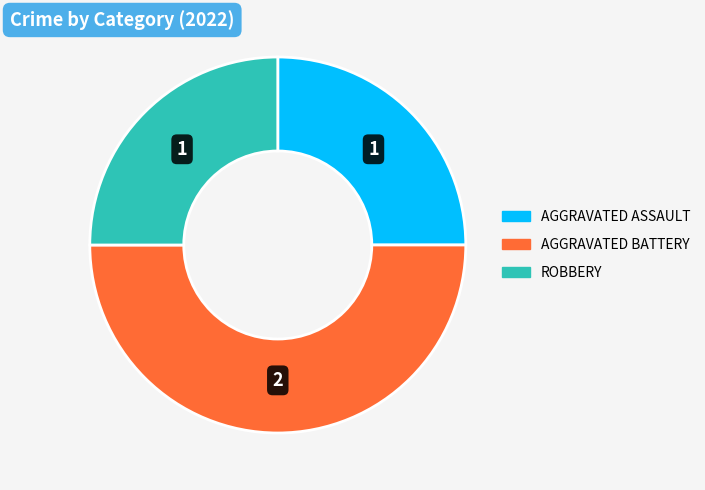

How many slices are in this pie chart?

3